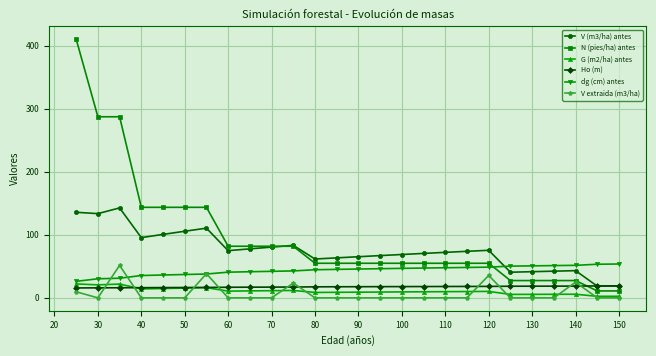

What is the lowest value of the V (m3/ha) antes series?

18.6